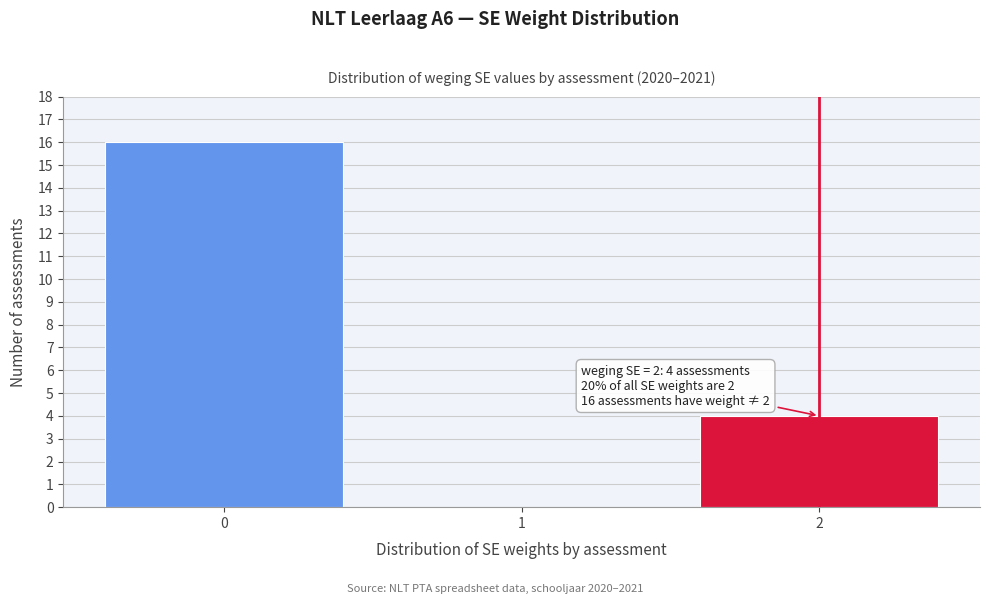

Which range on the x-axis has the tallest bar?

-0.5 to 0.5